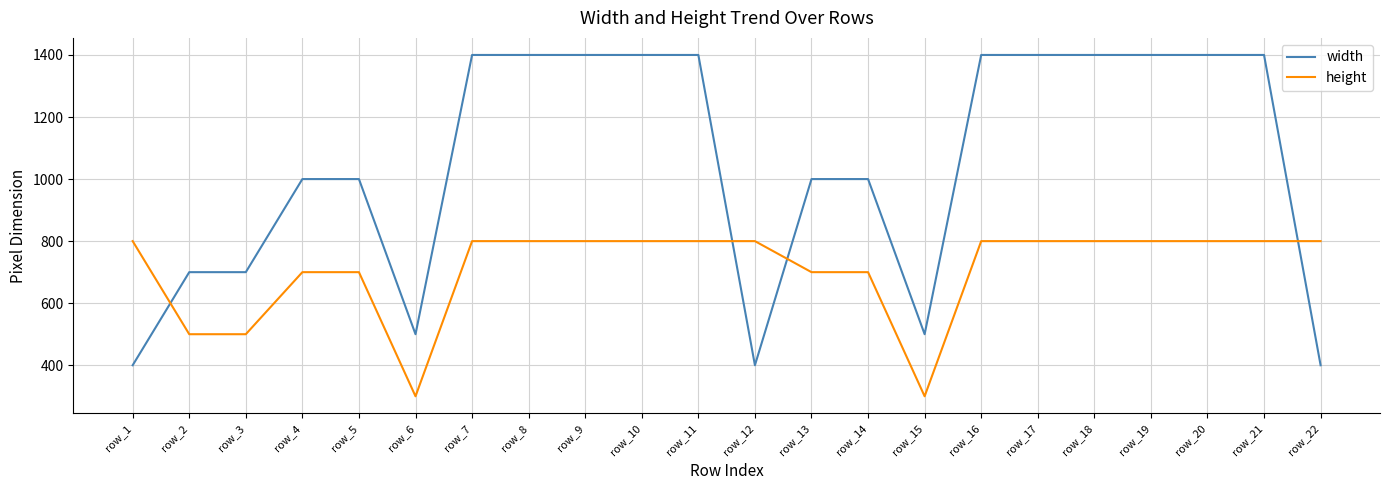

Read the width value at row_19, to the nearest 10.

1400